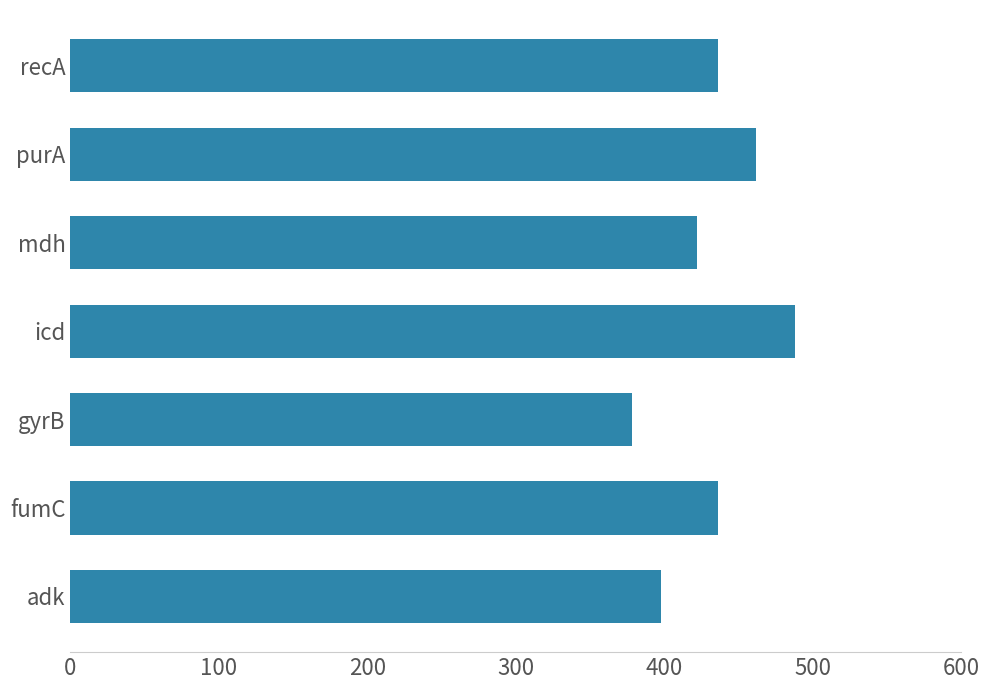

What is the change in value from adk to purA?

+64